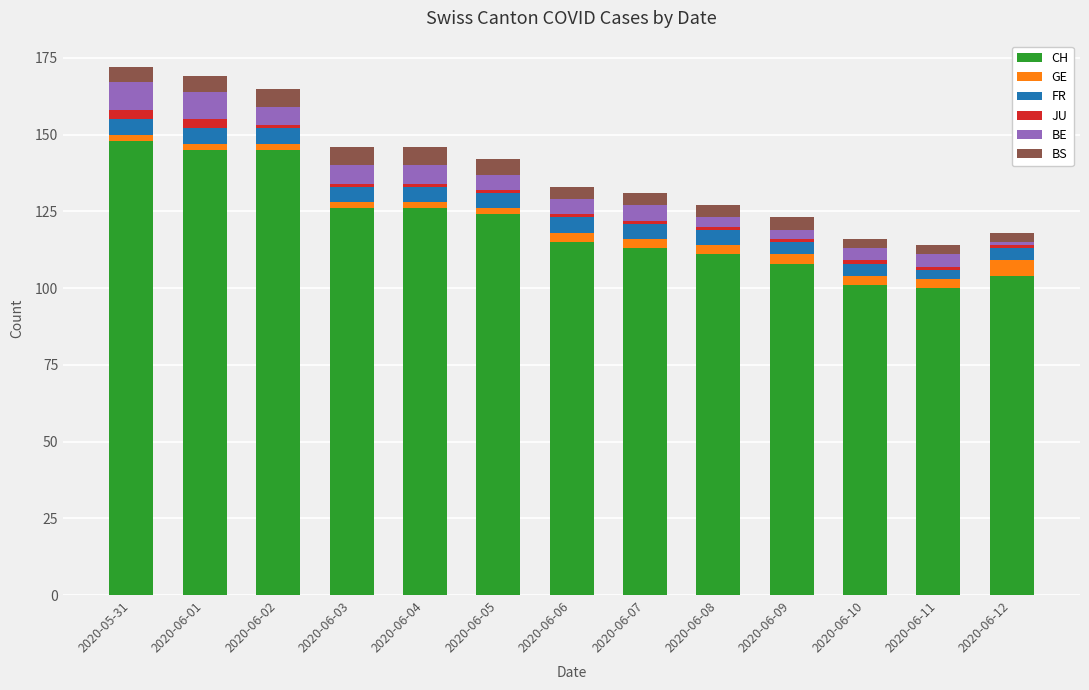

What is the maximum value for CH?

148